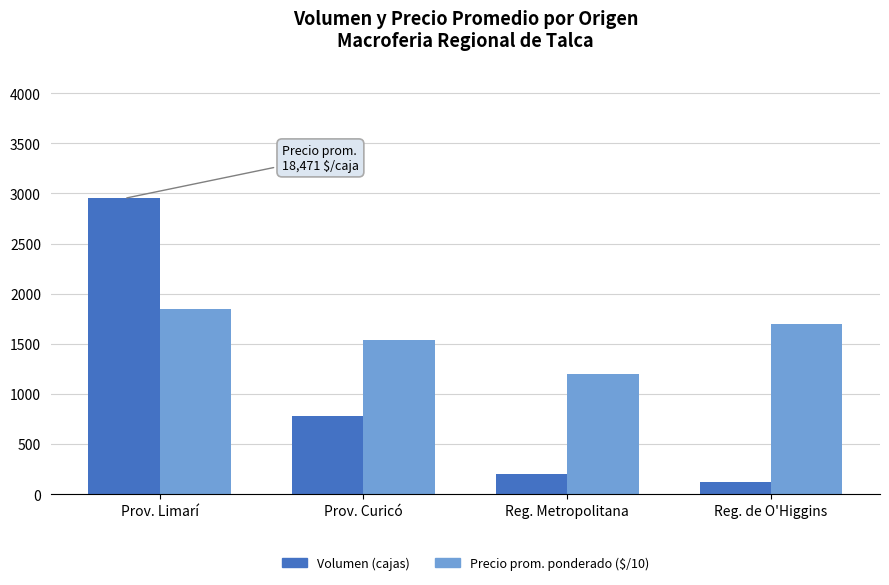

Between Reg. Metropolitana and Reg. de O'Higgins, which series saw the biggest shift?

Precio prom. ponderado ($/10)